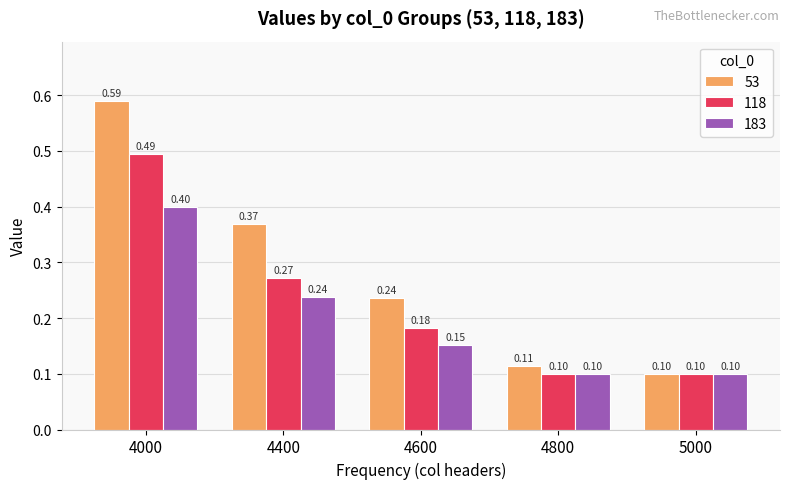

List the series in order of their peak value, highest first.

53, 118, 183